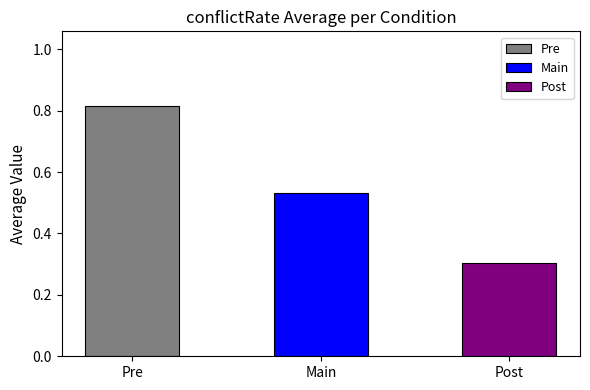

Which label corresponds to the largest value in the chart?

Pre